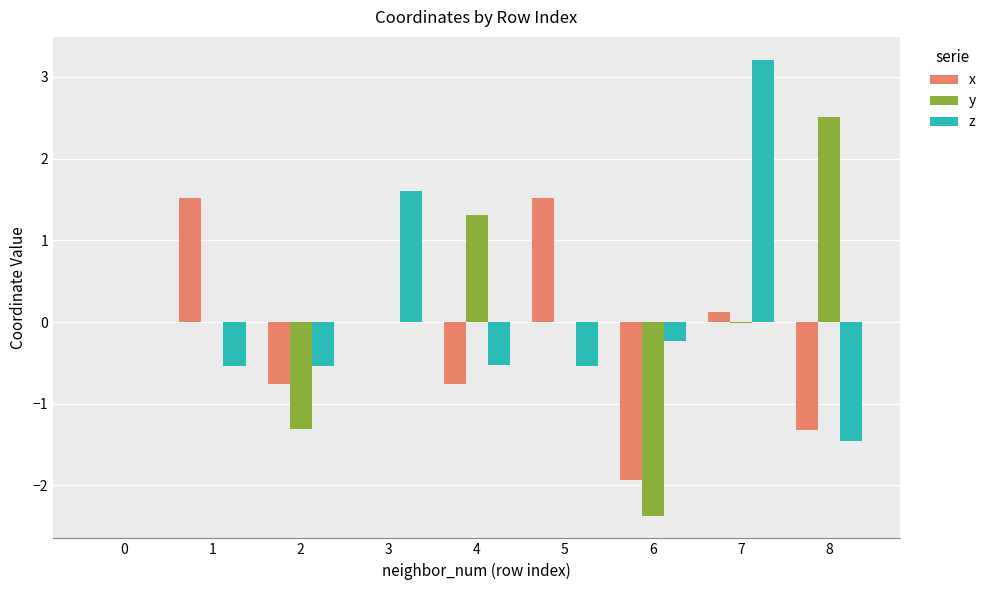

What is the sum of all z values?

1.0